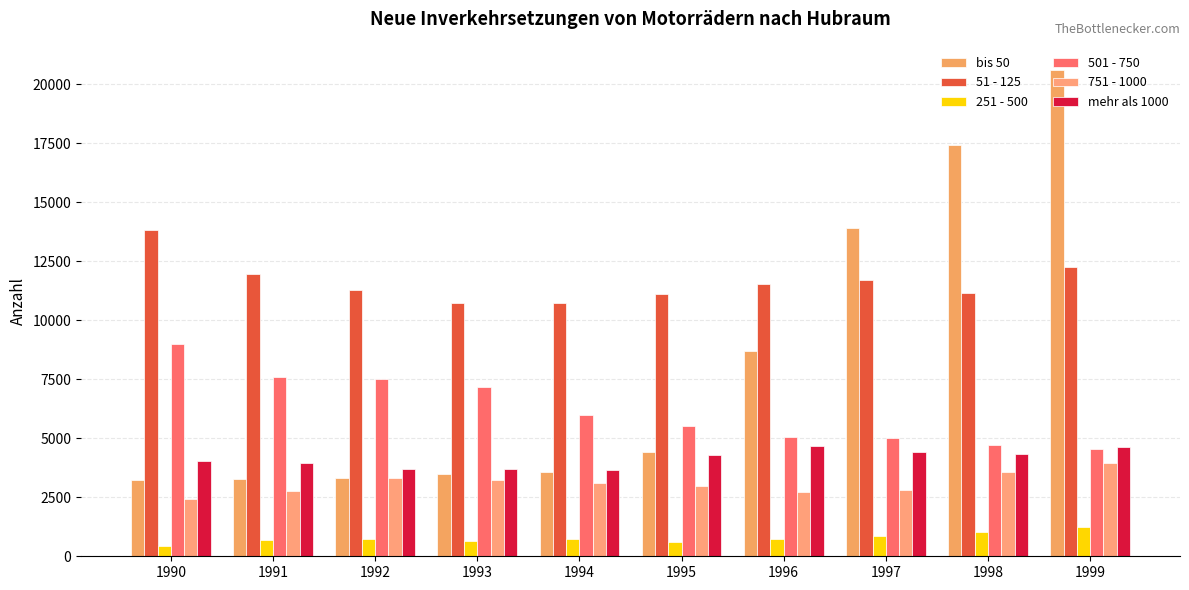

Which series changed the most between 1992 and 1997?

bis 50